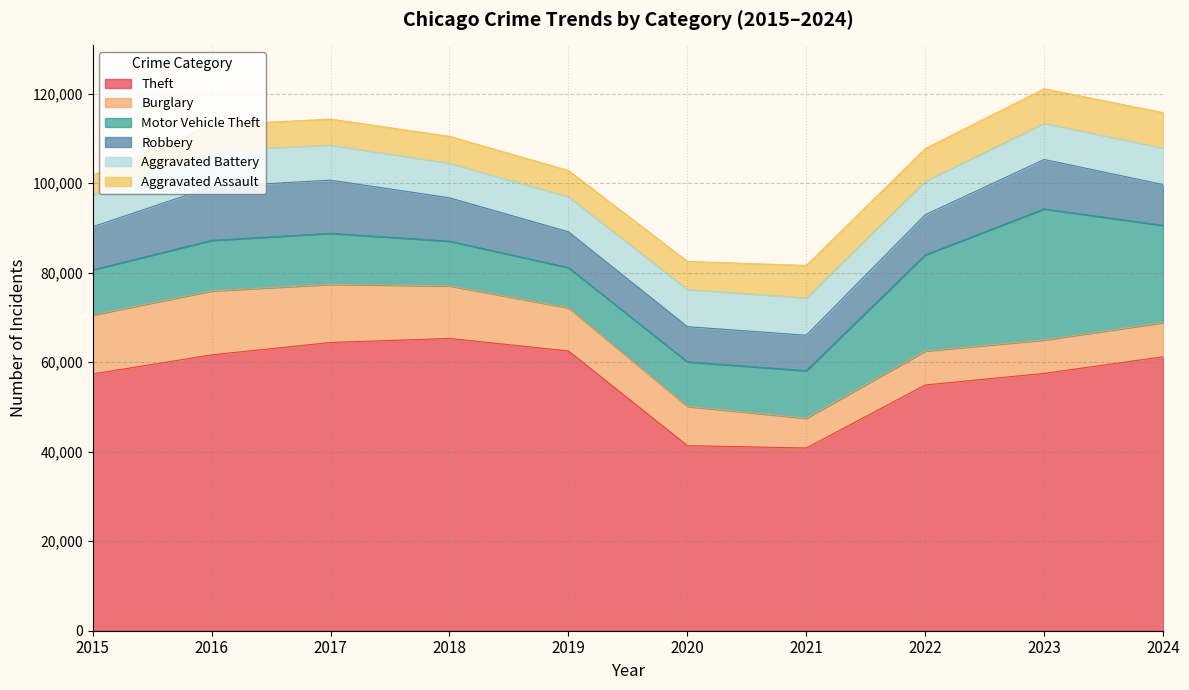

Rank the series at 2015 from lowest to highest value.

Aggravated Assault, Aggravated Battery, Robbery, Motor Vehicle Theft, Burglary, Theft